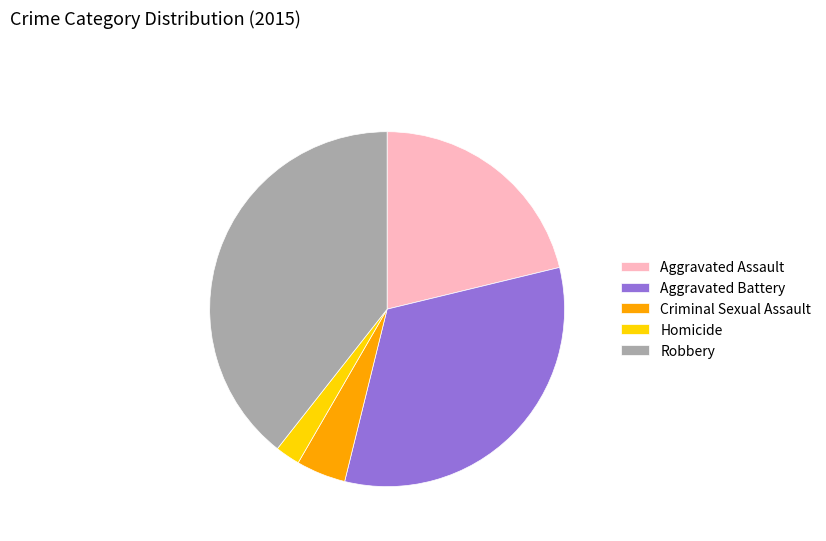

Is it true that Robbery is 39% of the pie?

True